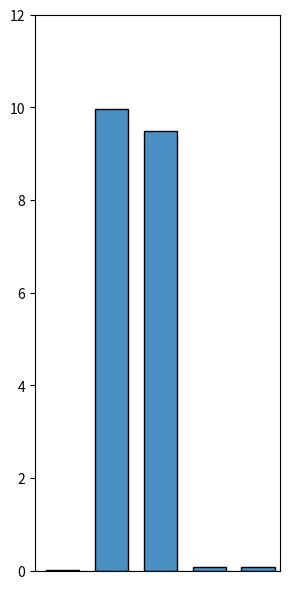

What is the greatest value displayed?

10.0